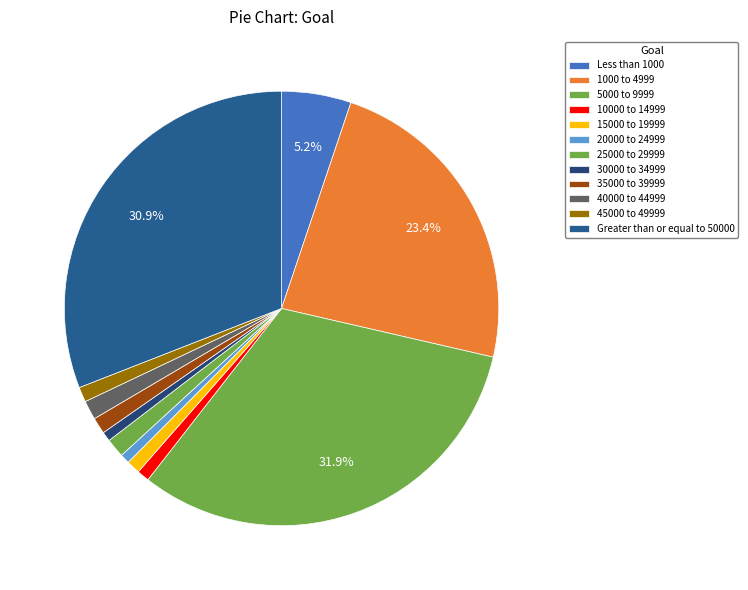

Which slice is the largest?

5000 to 9999